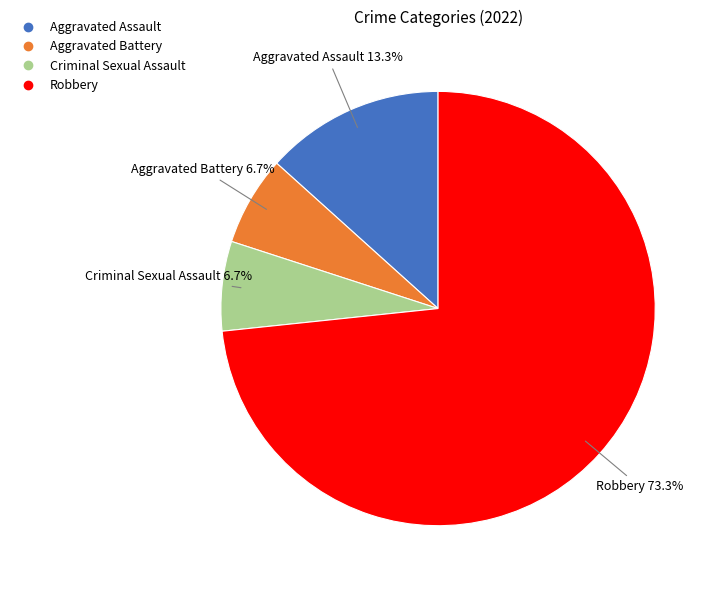

What is the largest slice in the pie chart?

Robbery